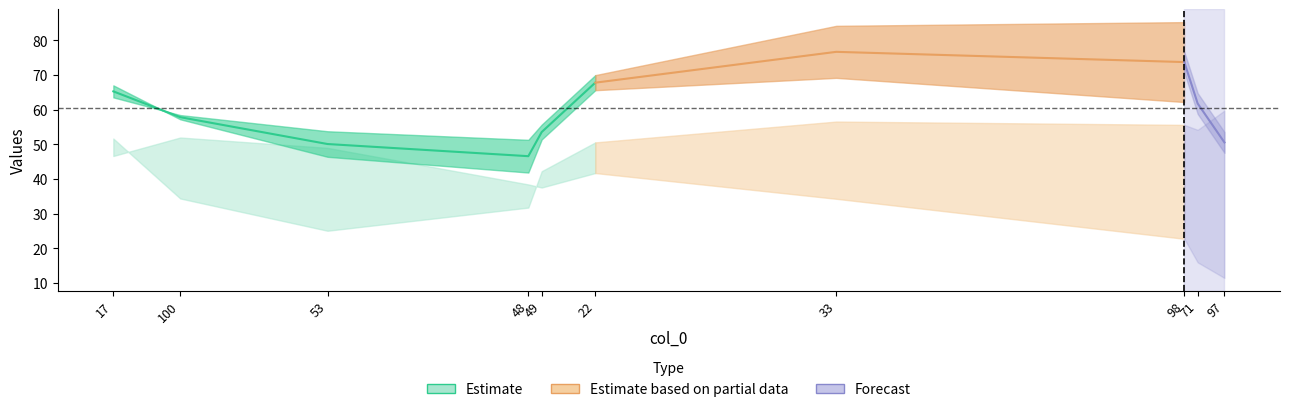

What position from the left is 100?

2